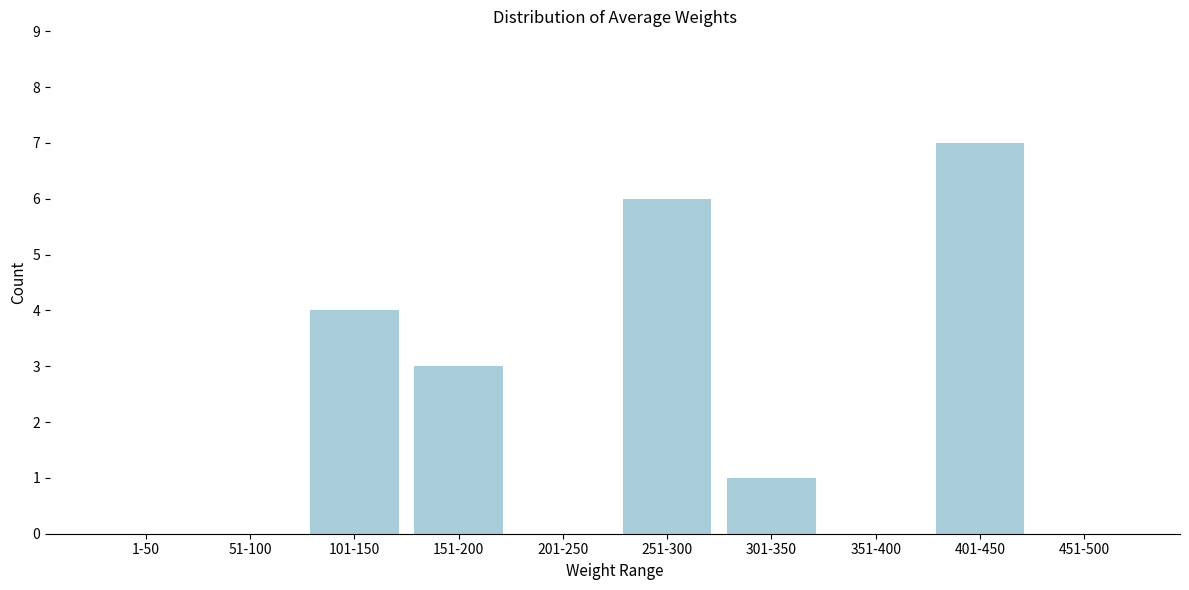

Reading right to left, transcribe all the data shown in this chart.

451-500=0	401-450=7	351-400=0	301-350=1	251-300=6	201-250=0	151-200=3	101-150=4	51-100=0	1-50=0